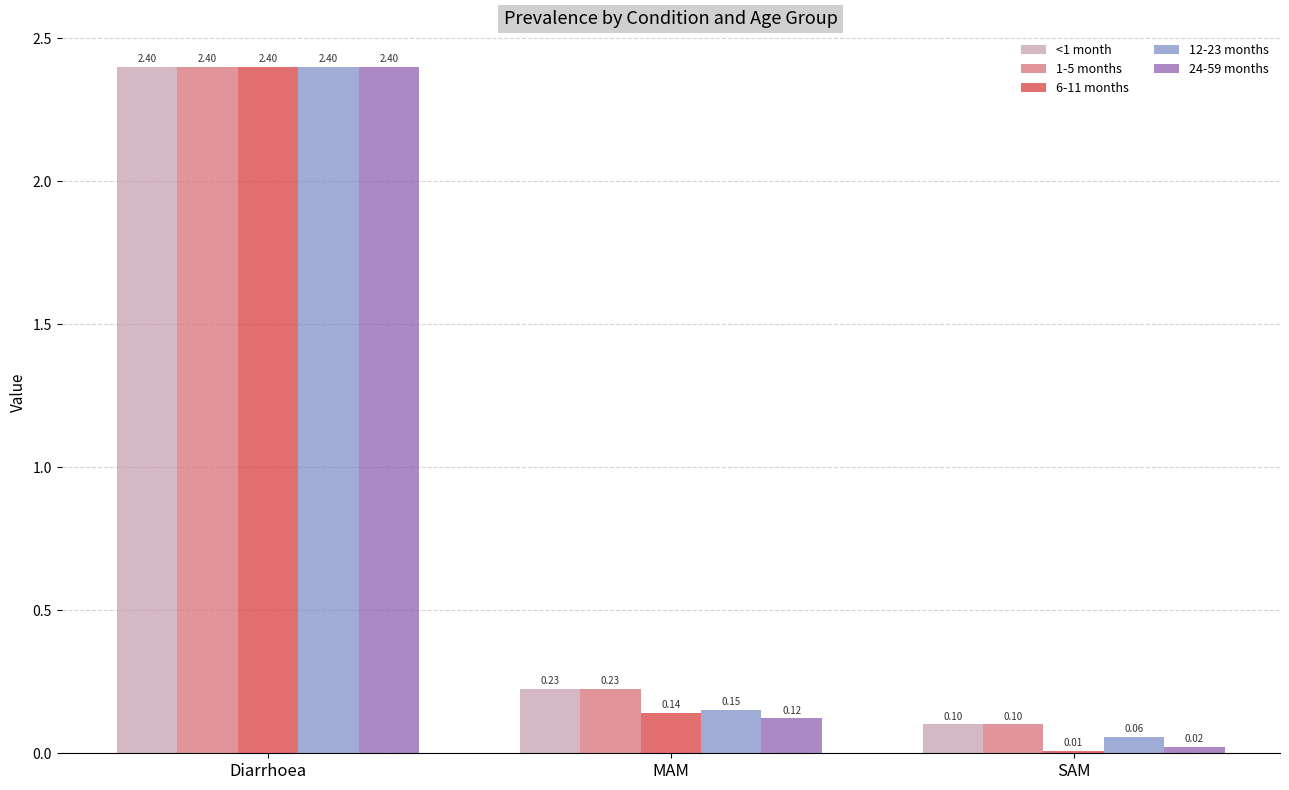

What is the greatest value displayed?

2.4